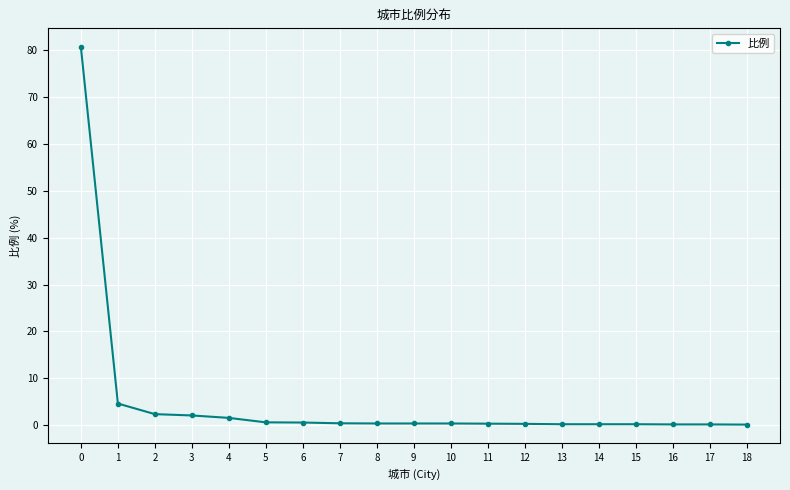

True or false: the data shows 4.6 at 1.

True